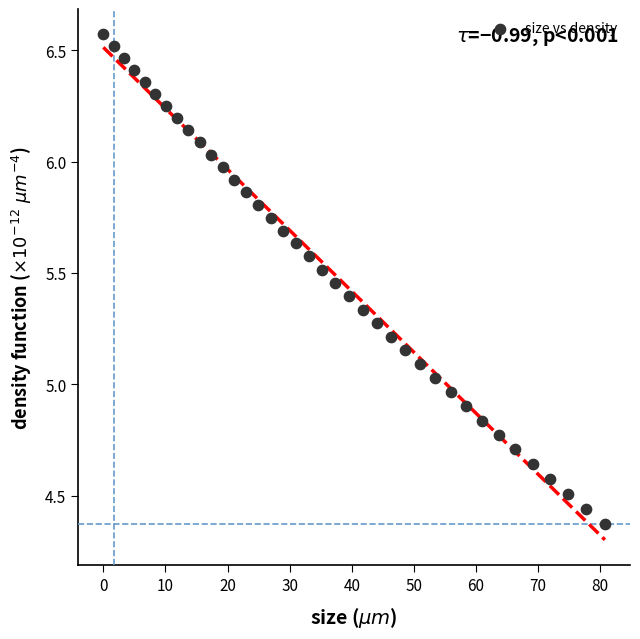

What is the range of Y values (max minus min)?

2.2